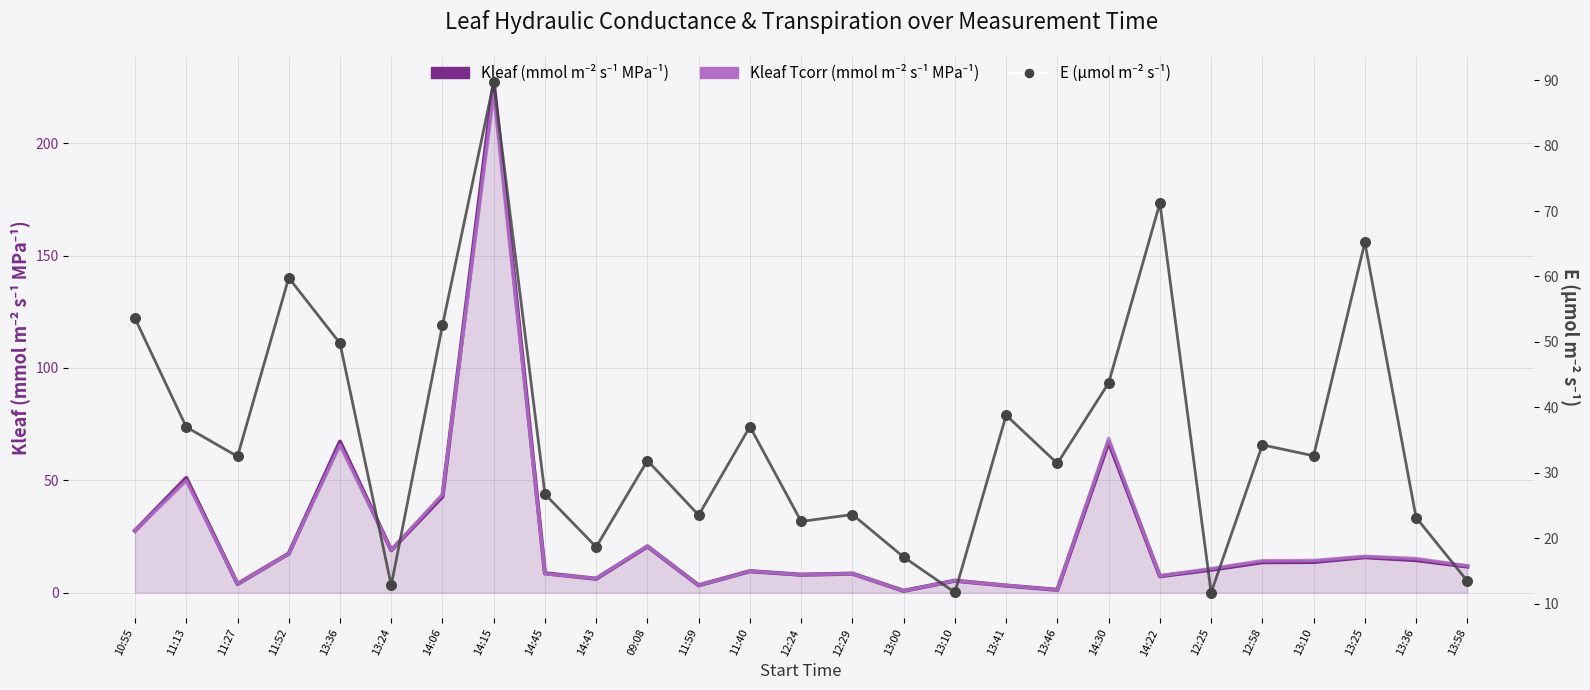

Which series reaches the minimum Y coordinate?

Kleaf (mmol m⁻² s⁻¹ MPa⁻¹)